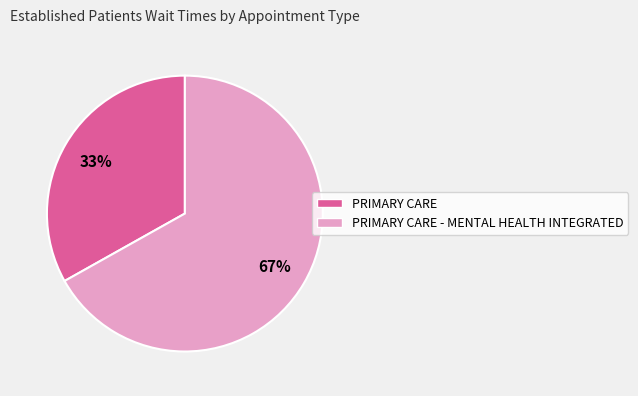

Does any single category account for the majority?

Yes